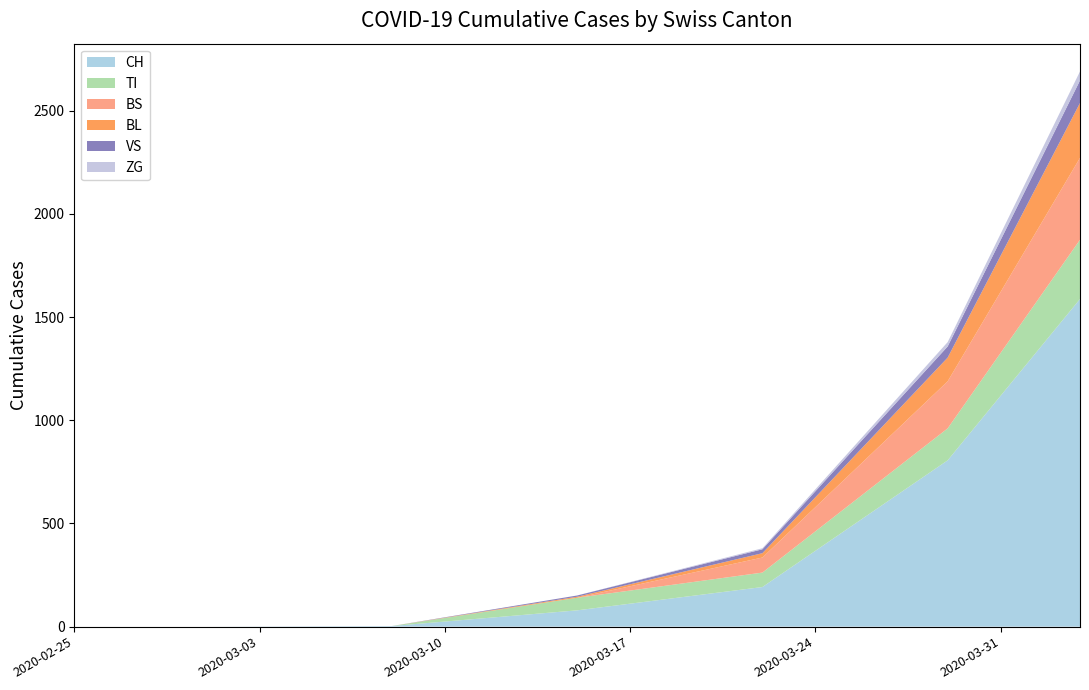

What is the highest value of the CH series?

1588